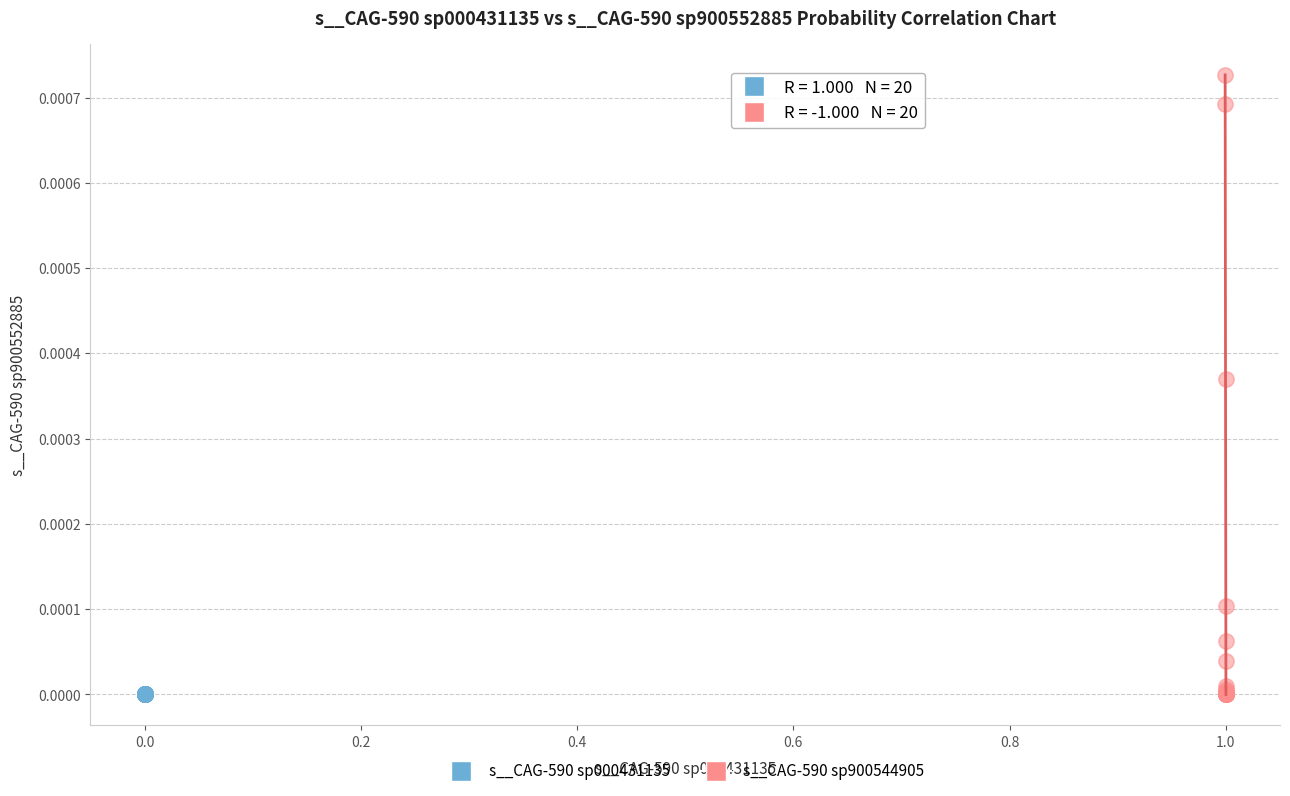

Which series contains the highest Y value?

s__CAG-590 sp900544905